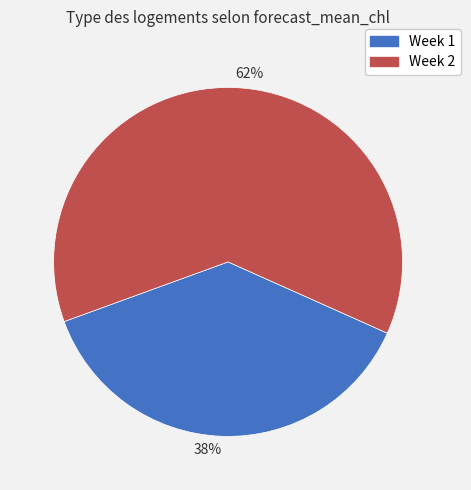

To the nearest percent, what is the combined percentage of 62% and 38%?

100%